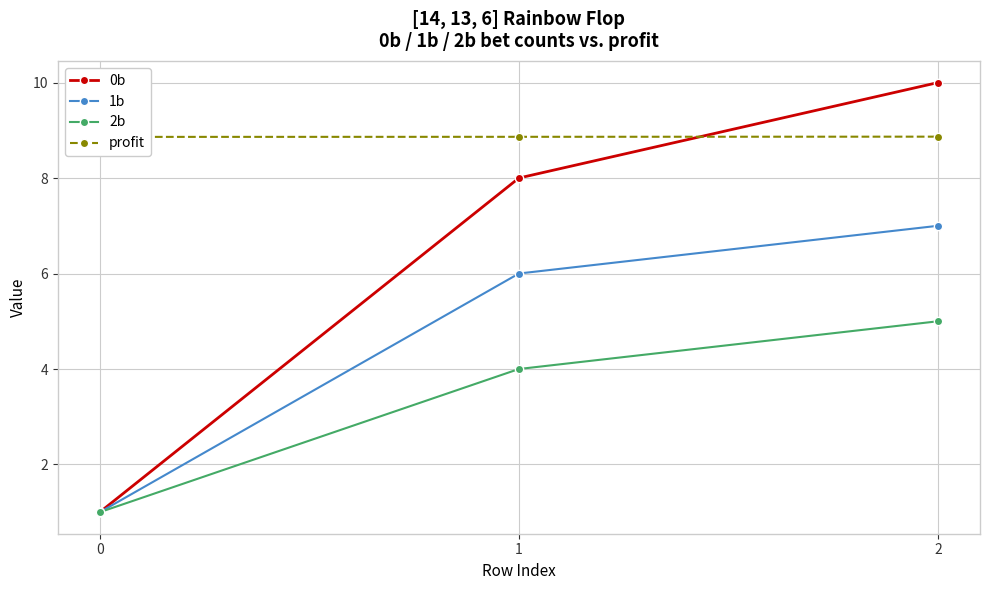

Where is 0b nearest to the value 5?

1